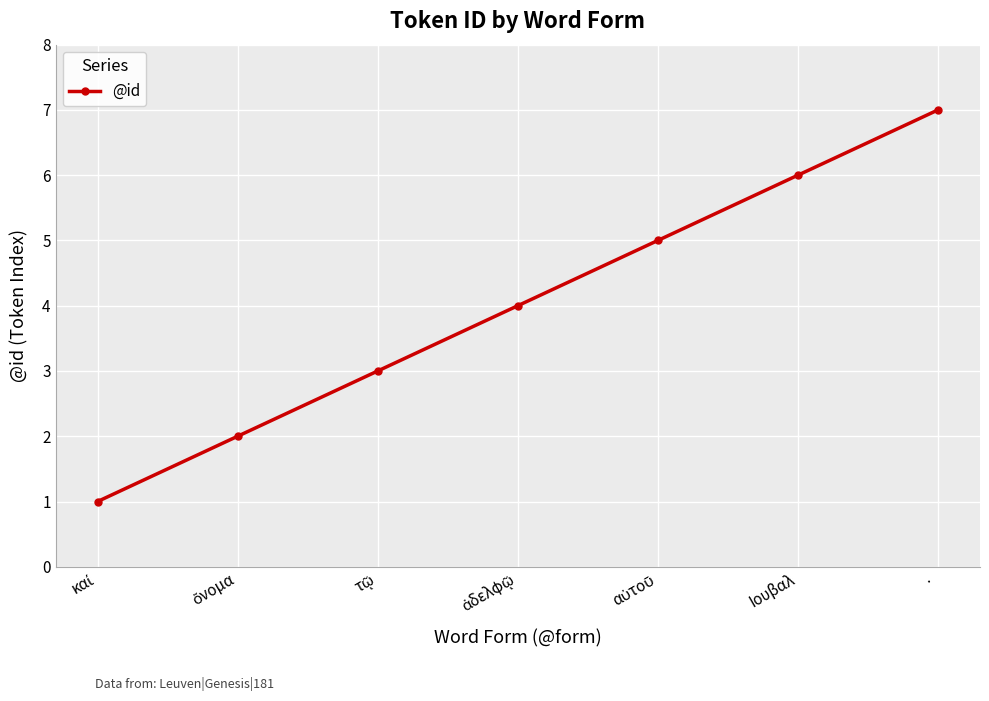

What is the label of the 2nd point from the right?

Ιουβαλ